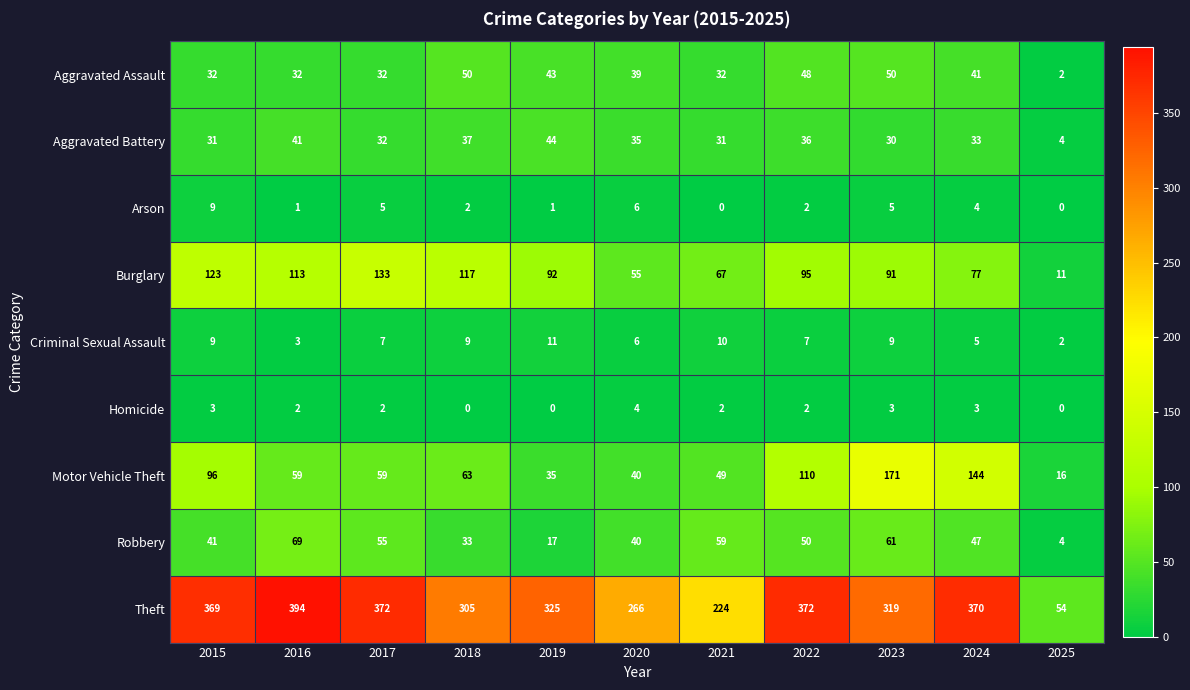

What is the sum of all Motor Vehicle Theft values?

842